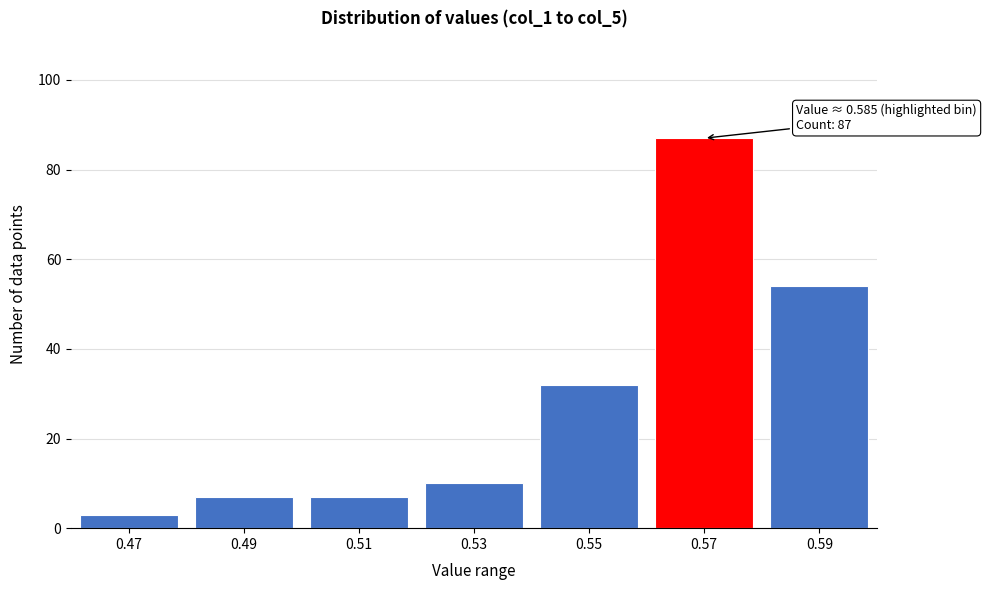

Reading left to right, extract all data points from this chart.

0.47=3	0.49=7	0.51=7	0.53=10	0.55=32	0.57=87	0.59=54